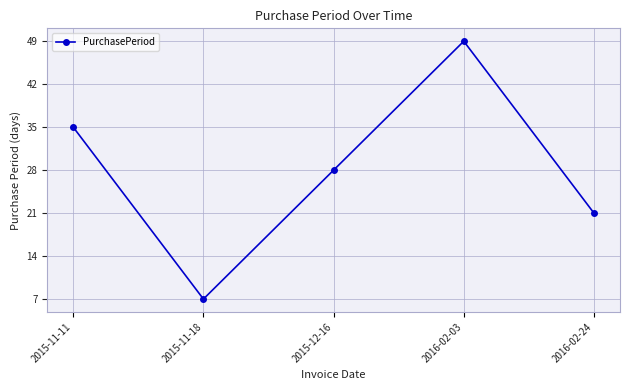

How many lines are shown in the chart?

1